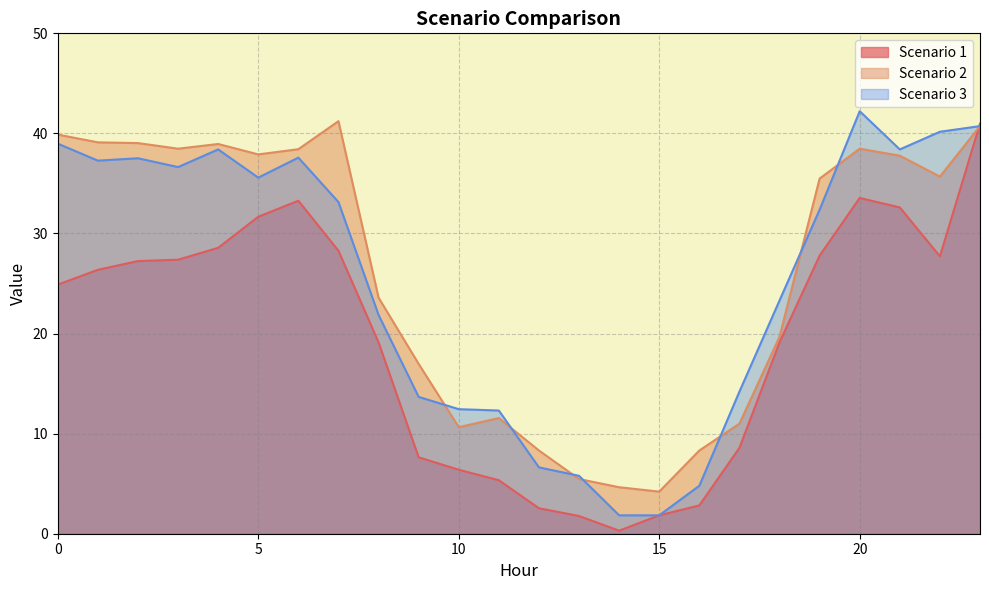

List the series in order of their peak value, lowest first.

Scenario 1, Scenario 2, Scenario 3